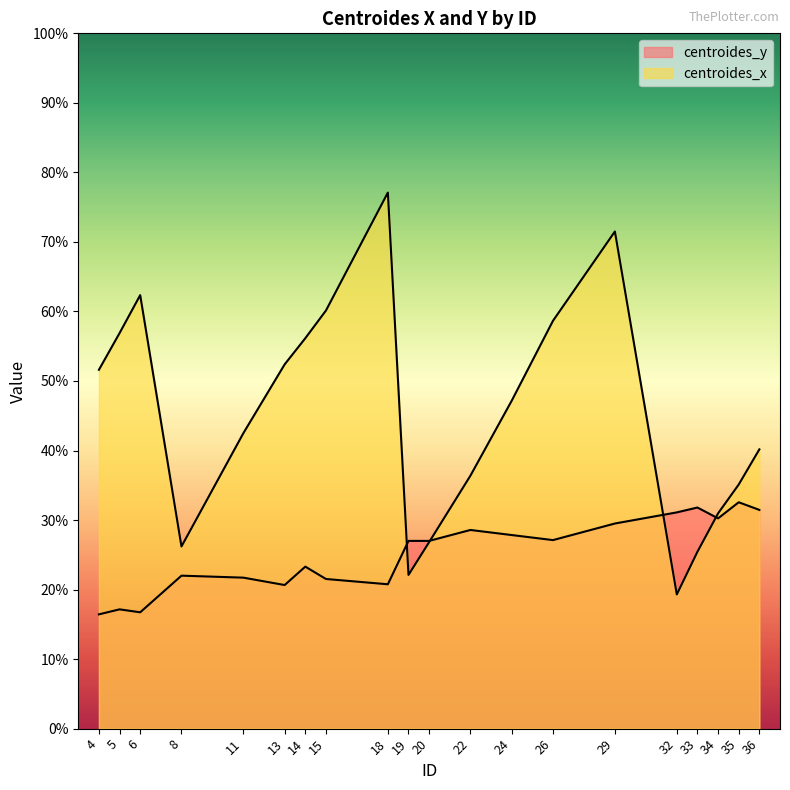

Where is the first local minimum for centroides_y?

6